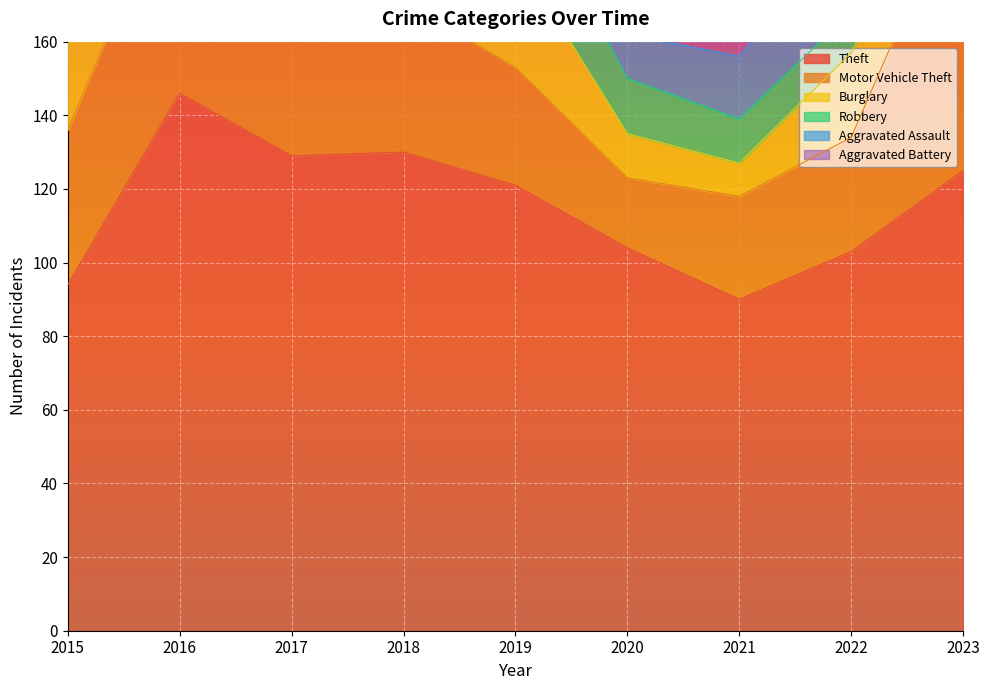

Which category has the lowest value in the Robbery series?

2022